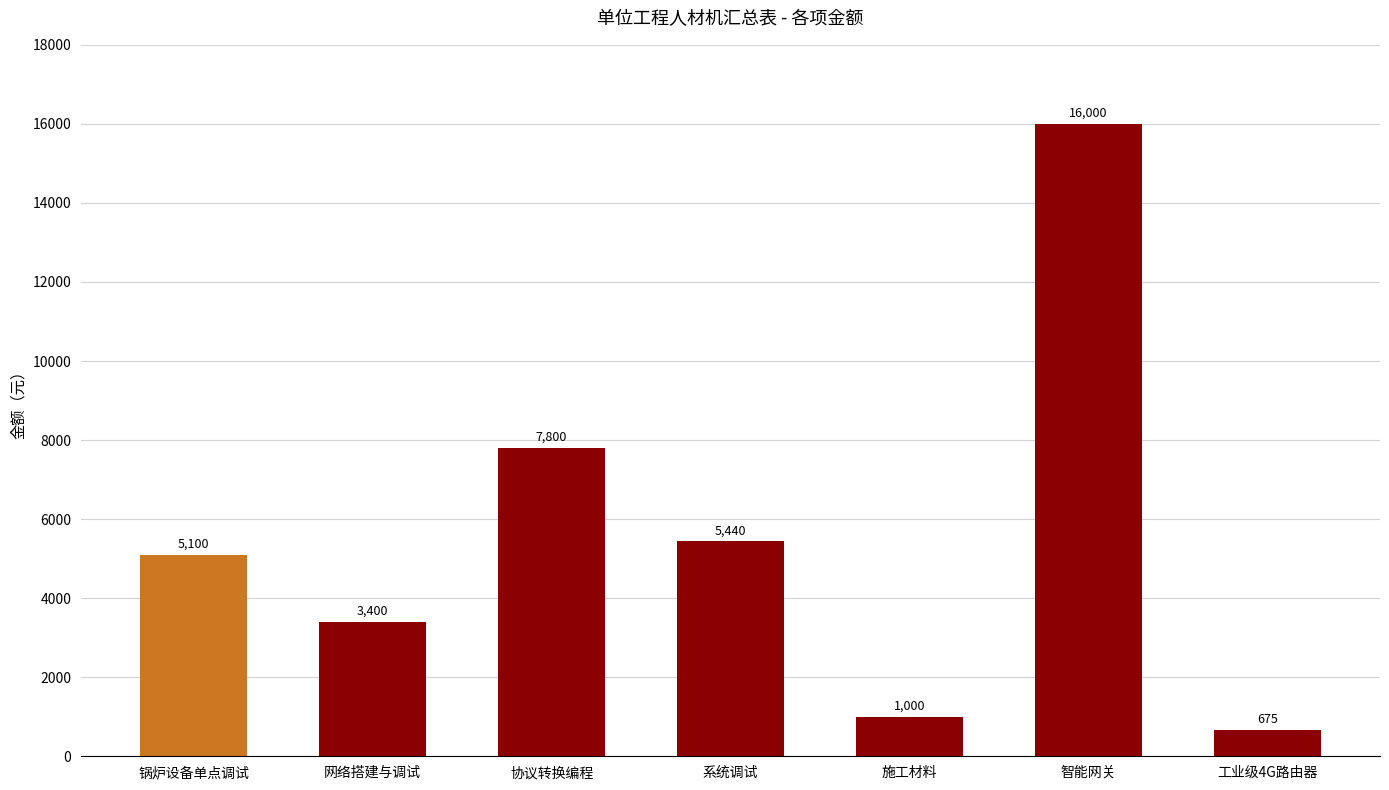

Between 智能网关 and 锅炉设备单点调试, which is larger?

智能网关